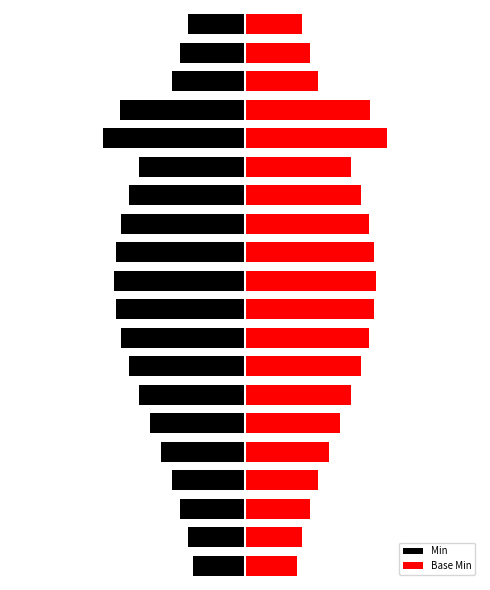

The Base Min series shows 1.4 at 11. True or false?

False